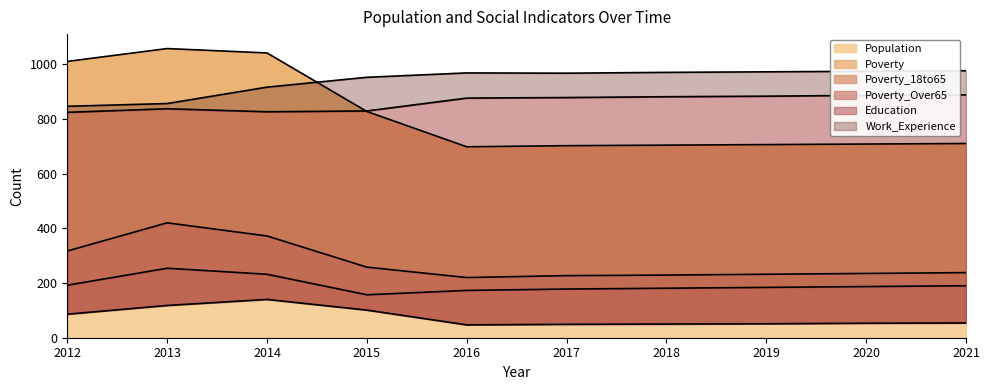

True or false: Population has a value of 1415 at 2012.

False